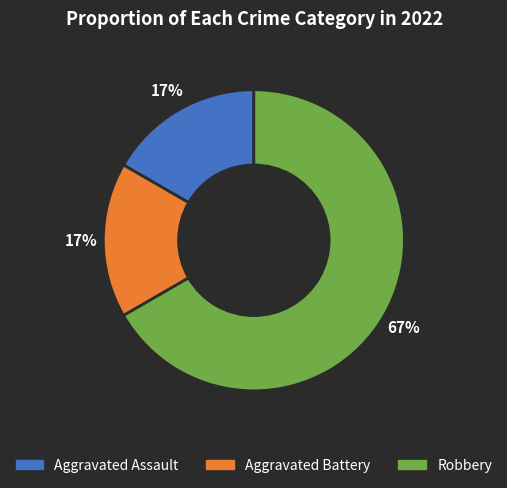

Is the sum of Robbery and Aggravated Assault greater than half?

Yes